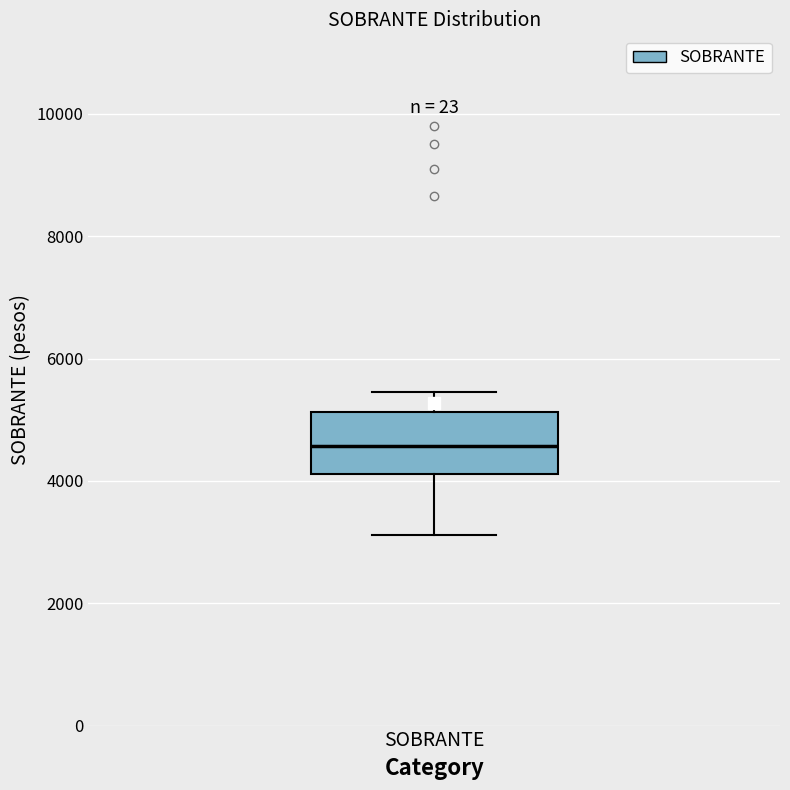

Read this box plot against the y-axis: the position of the median line, the range covered by the box, and the ends of both whiskers. The values are not printed on the chart, so give them approximately, as read against the axis.

median 4600, box 4200 to 5200, whiskers 3200 to 5400